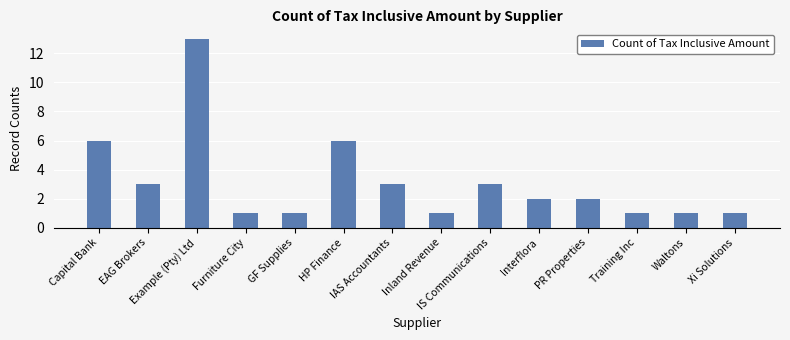

Reading right to left, list all the values displayed in this chart.

1	1	1	2	2	3	1	3	6	1	1	13	3	6